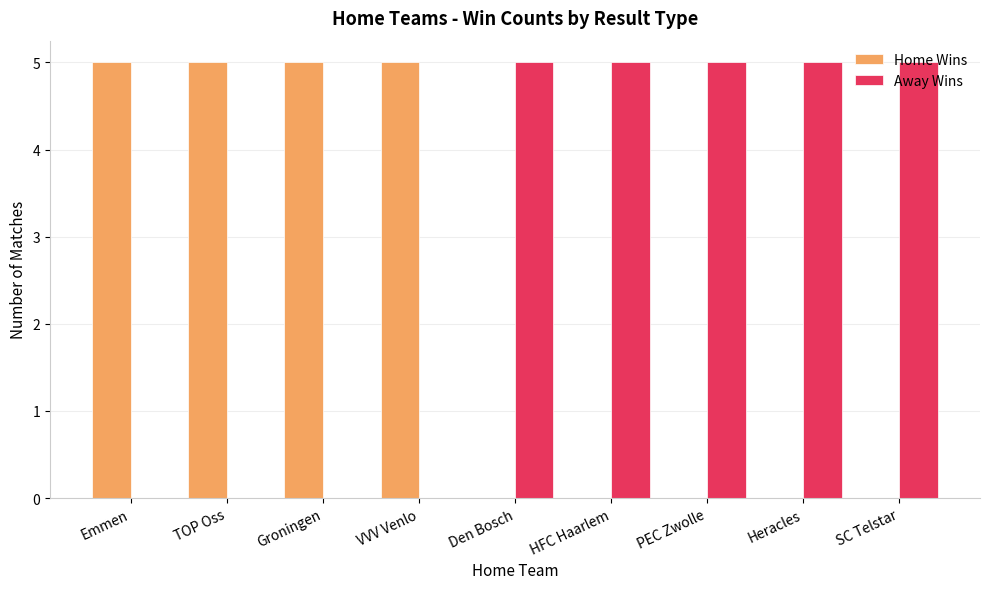

Which series has the largest total across all categories?

Away Wins